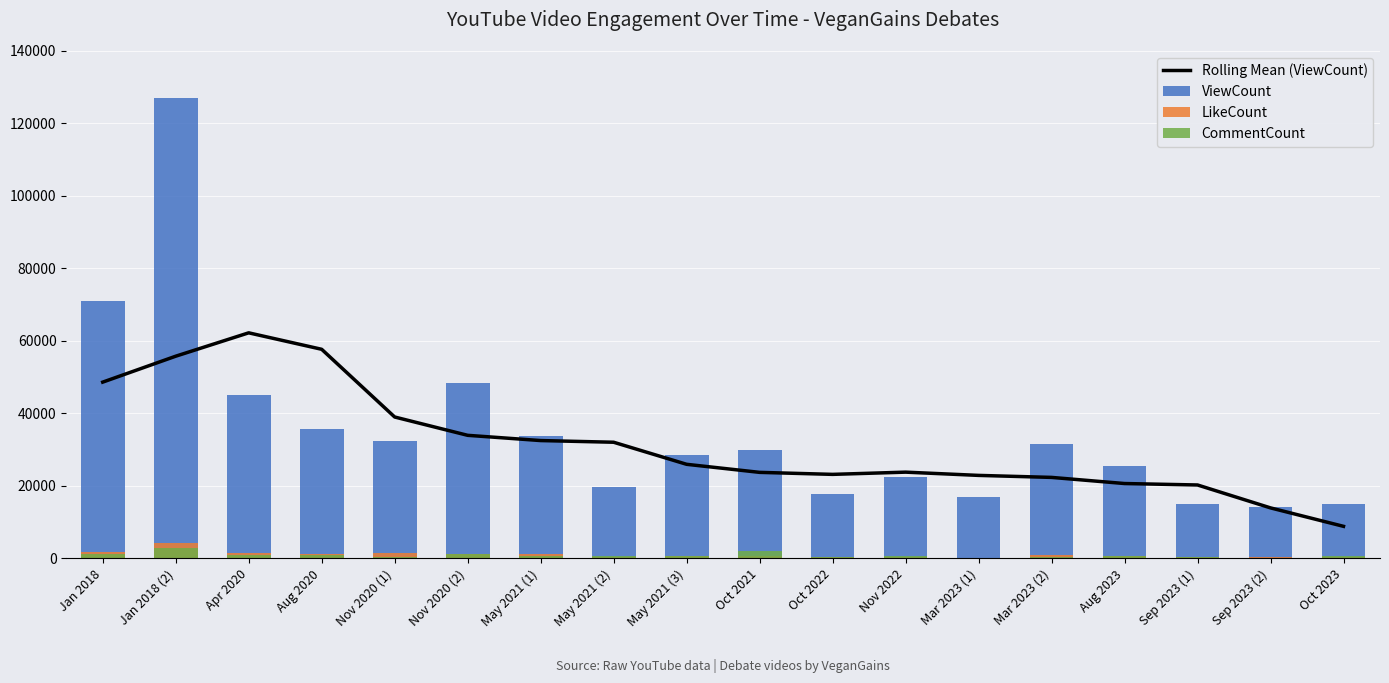

Which has a higher value, Oct 2022 or May 2021 (2)?

May 2021 (2)